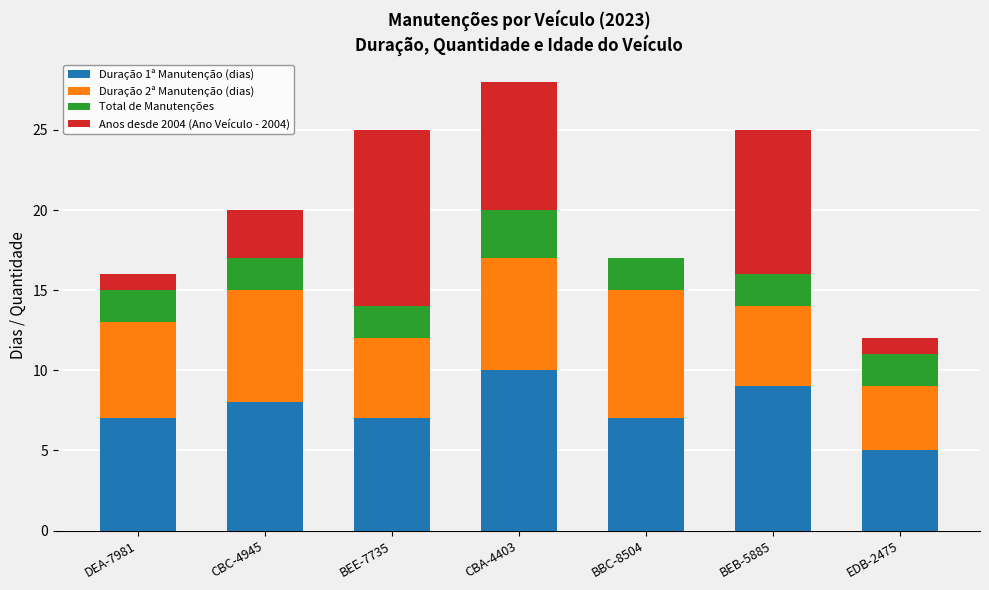

The value of Duração 1ª Manutenção (dias) at CBA-4403 is 14. True or false?

False